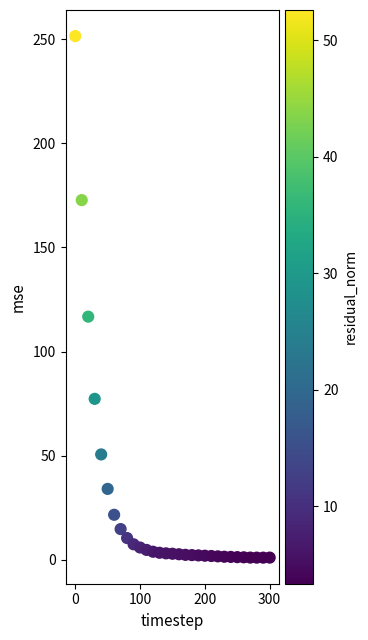

What is the range of Y values (max minus min)?

250.5